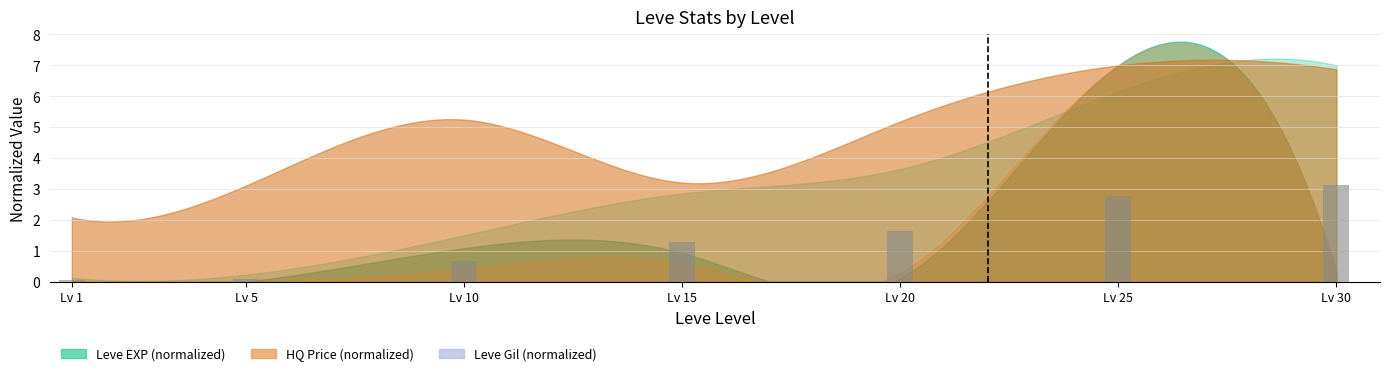

What is the ratio of the value at Lv 25 to the value at Lv 30?

0.9